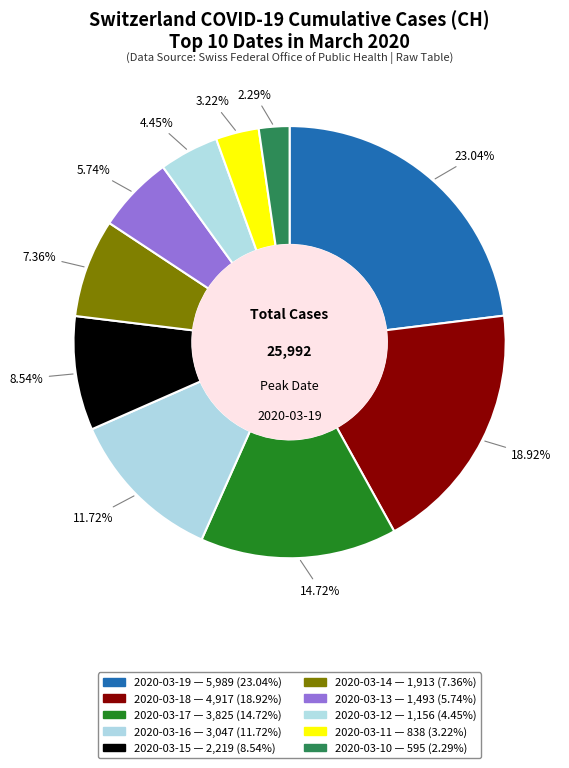

How many slices are in this pie chart?

10